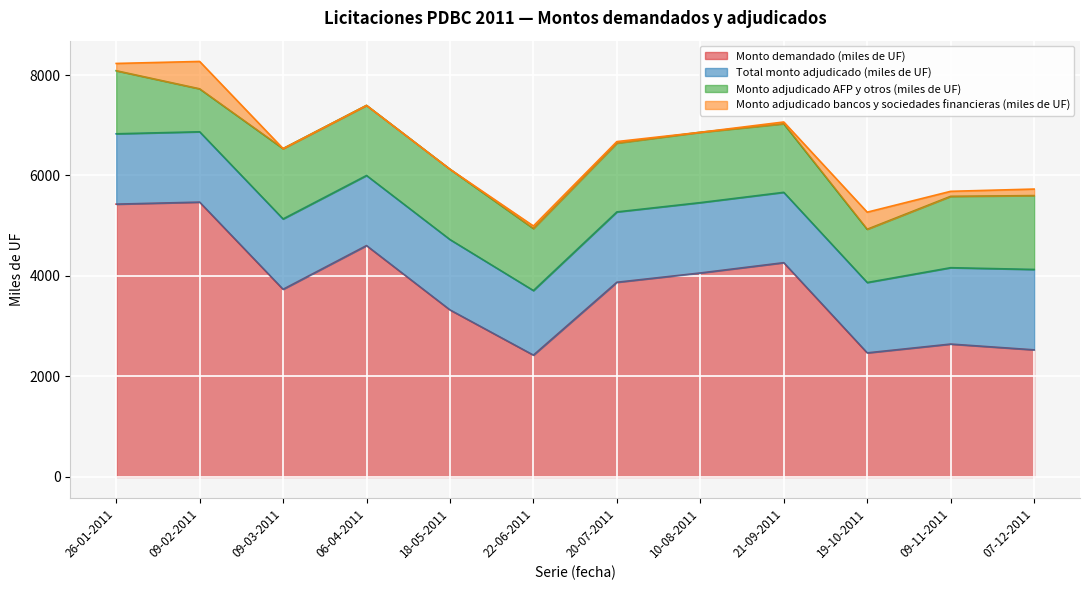

What is the sum of all Monto demandado (miles de UF) values?

44835